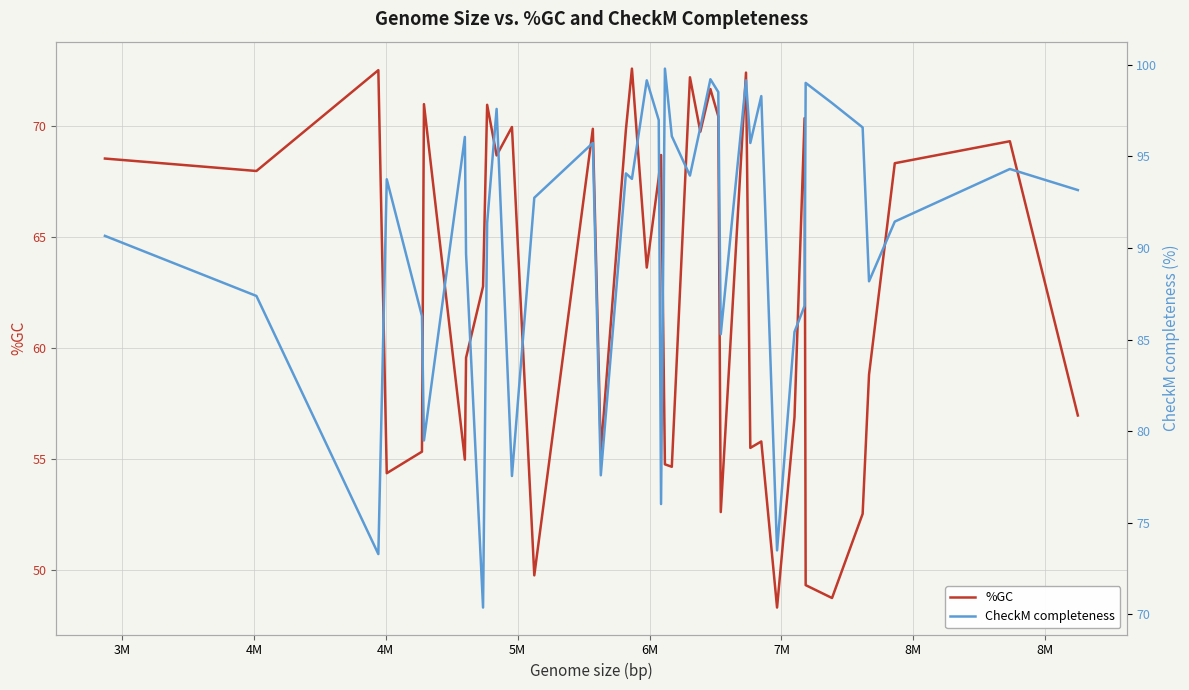

What are all the series names shown in the legend?

%GC, CheckM completeness